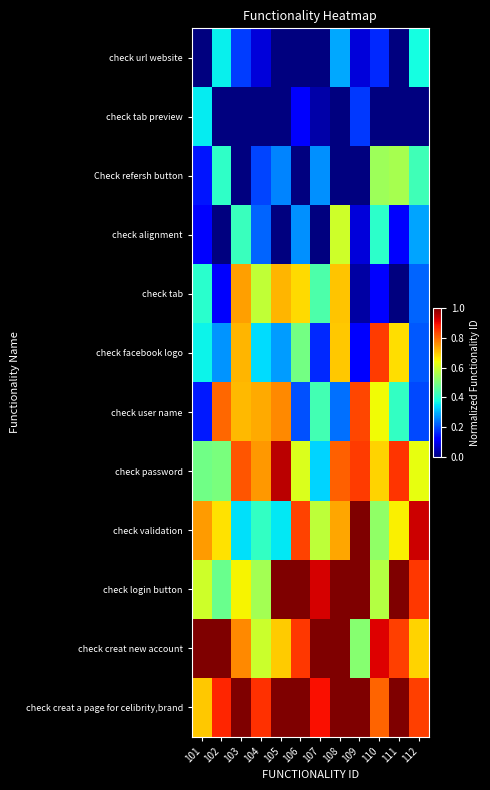

Reading left to right, list all the values displayed in this chart.

check url website: 101=0.0	102=0.4	103=0.2	104=0.1	105=0.0	106=0.0	107=0.0	108=0.3	109=0.1	110=0.2	111=0.0	112=0.4
check tab preview: 101=0.4	102=0.0	103=0.0	104=0.0	105=0.0	106=0.1	107=0.0	108=0.0	109=0.2	110=0.0	111=0.0	112=0.0
Check refersh button: 101=0.1	102=0.4	103=0.0	104=0.2	105=0.3	106=0.0	107=0.3	108=0.0	109=0.0	110=0.5	111=0.6	112=0.4
check alignment: 101=0.1	102=0.0	103=0.4	104=0.2	105=0.0	106=0.3	107=0.0	108=0.6	109=0.1	110=0.4	111=0.1	112=0.3
check tab: 101=0.4	102=0.1	103=0.7	104=0.6	105=0.7	106=0.7	107=0.4	108=0.7	109=0.0	110=0.1	111=0.0	112=0.2
check facebook logo: 101=0.4	102=0.3	103=0.7	104=0.3	105=0.3	106=0.5	107=0.2	108=0.7	109=0.1	110=0.8	111=0.7	112=0.2
check user name: 101=0.1	102=0.8	103=0.7	104=0.7	105=0.8	106=0.2	107=0.4	108=0.2	109=0.8	110=0.6	111=0.4	112=0.2
check password: 101=0.5	102=0.5	103=0.8	104=0.7	105=0.9	106=0.6	107=0.3	108=0.8	109=0.8	110=0.7	111=0.9	112=0.6
check validation: 101=0.7	102=0.7	103=0.3	104=0.4	105=0.4	106=0.8	107=0.6	108=0.7	109=1.0	110=0.5	111=0.7	112=0.9
check login button: 101=0.6	102=0.5	103=0.6	104=0.5	105=1.0	106=1.0	107=0.9	108=1.0	109=1.0	110=0.6	111=1.0	112=0.8
check creat new account: 101=1.0	102=1.0	103=0.8	104=0.6	105=0.7	106=0.9	107=1.0	108=1.0	109=0.5	110=0.9	111=0.8	112=0.7
check creat a page for celibrity,brand: 101=0.7	102=0.9	103=1.0	104=0.9	105=1.0	106=1.0	107=0.9	108=1.0	109=1.0	110=0.8	111=1.0	112=0.8